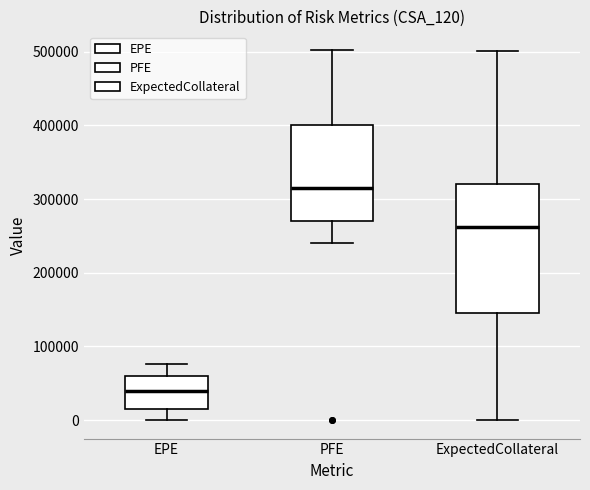

Where does the median line of the box for EPE sit on the y-axis? The values are not printed on the chart, so give them approximately, as read against the axis.

40000